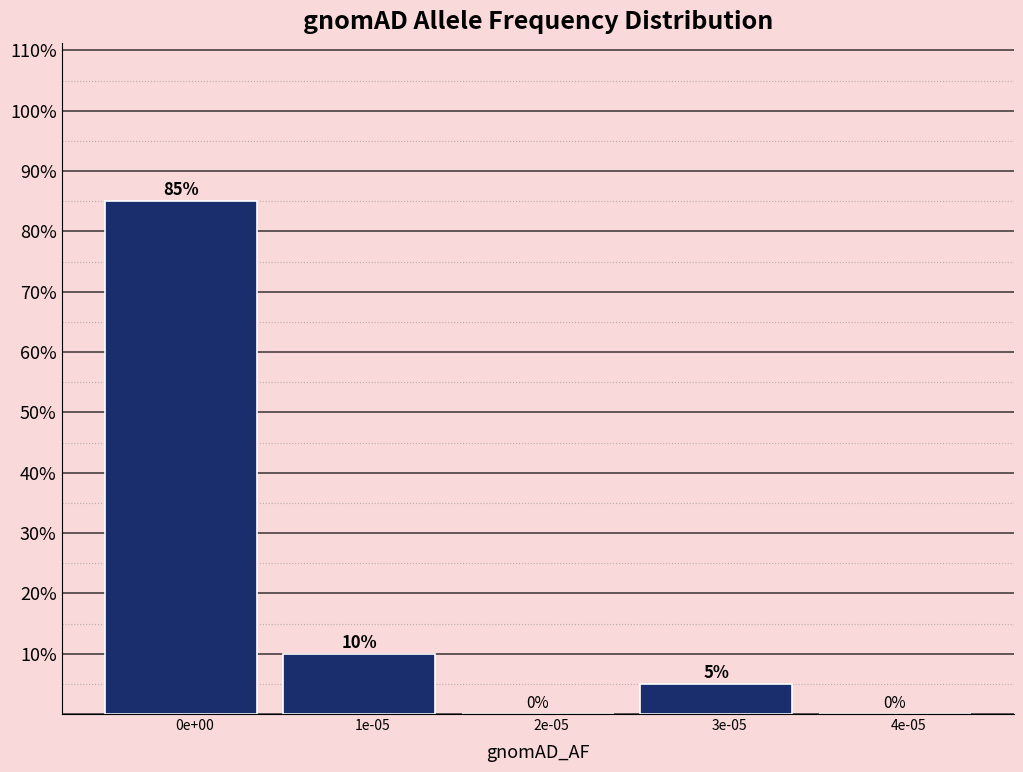

Reading left to right, extract all data points from this chart.

0e+00=85	1e-05=10	2e-05=0	3e-05=5	4e-05=0